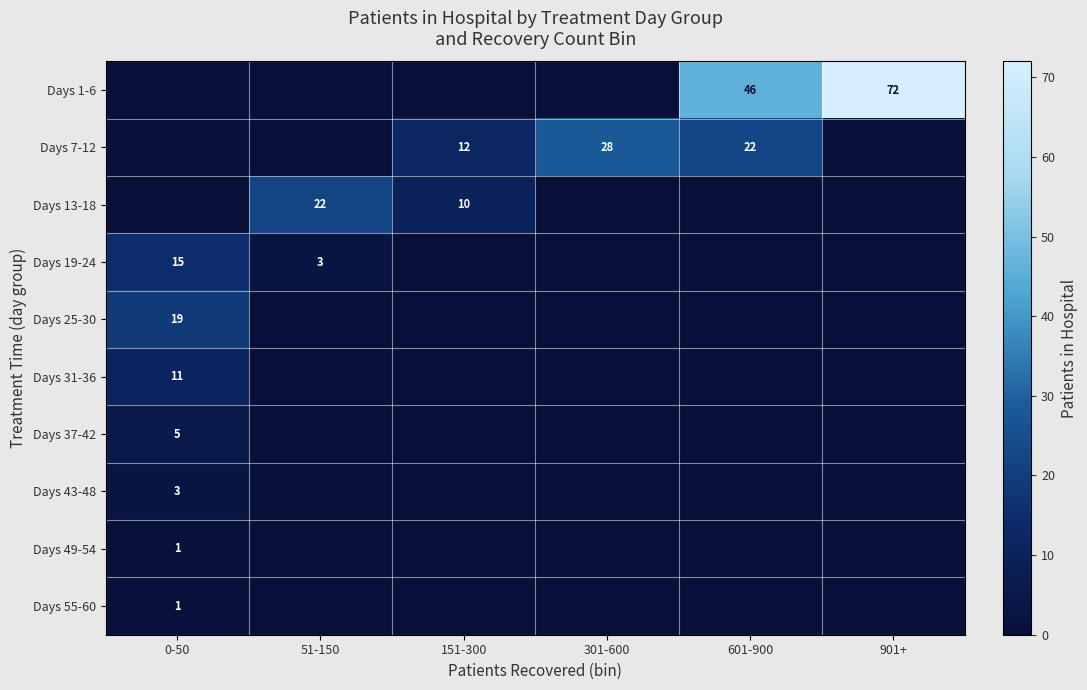

At how many categories does at least one series exceed 17?

5